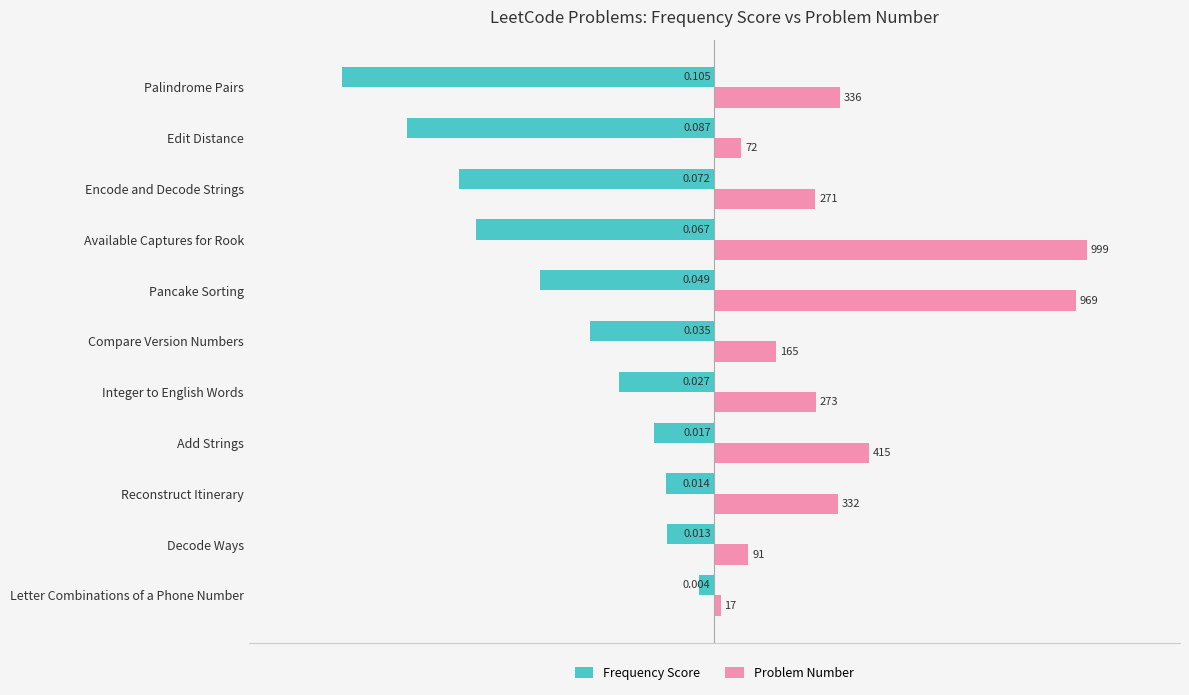

At how many categories does at least one series exceed 0?

11